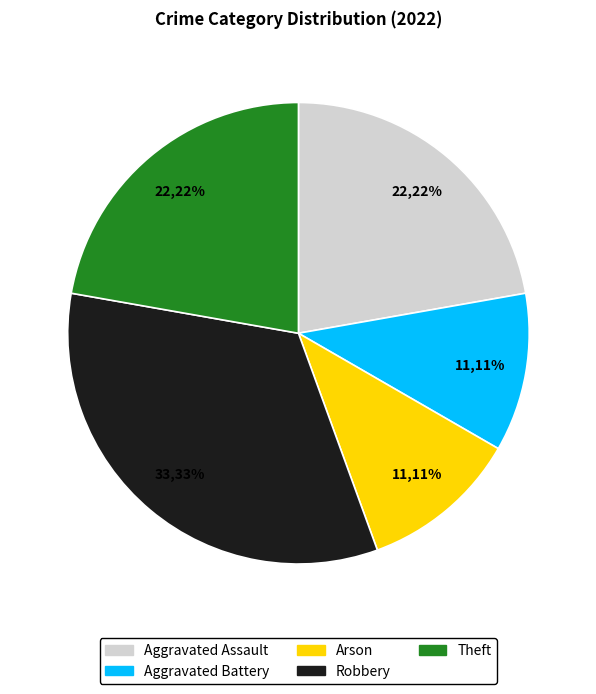

Approximately how many times larger is the value at Aggravated Assault compared to Aggravated Battery?

2.0